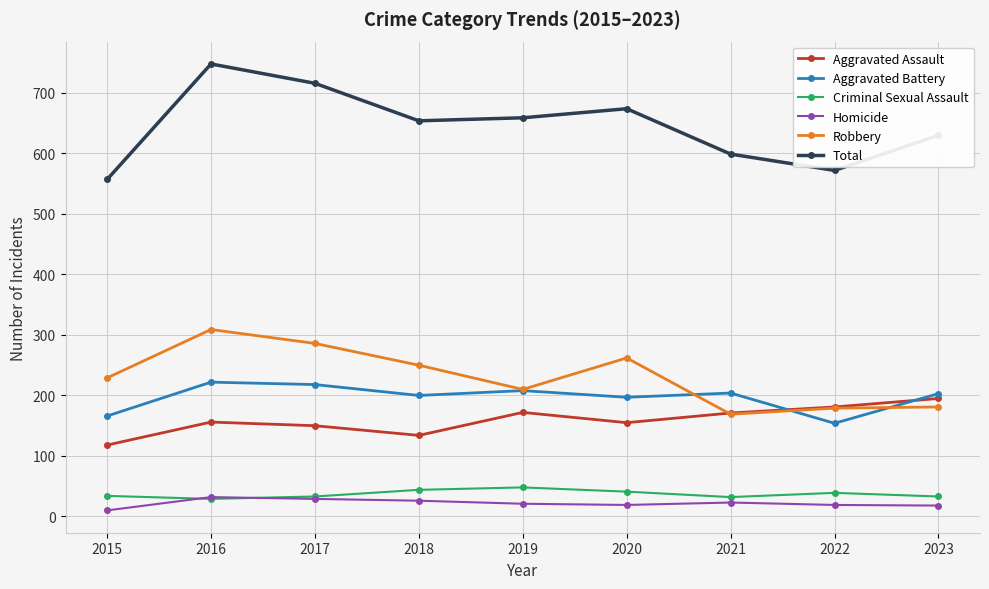

True or false: Homicide has more than 1 interior local peaks.

True